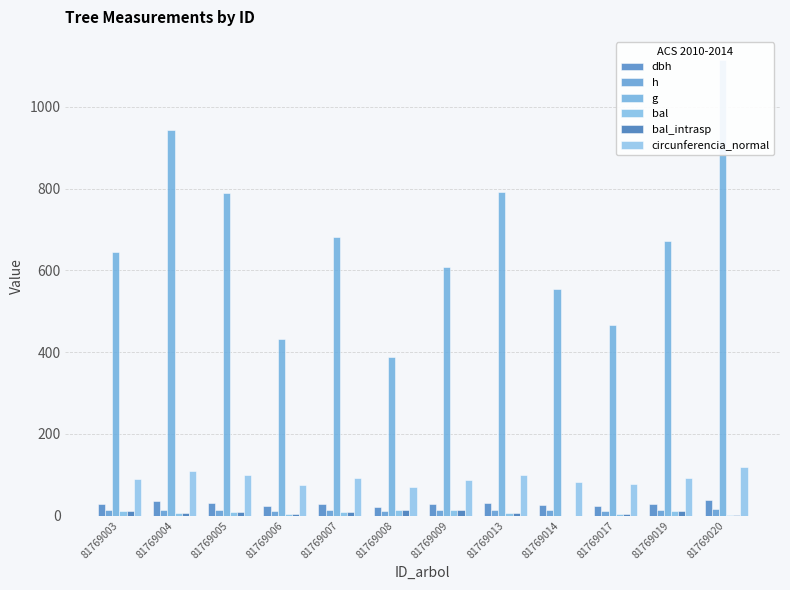

How many values in bal are above zero?

11